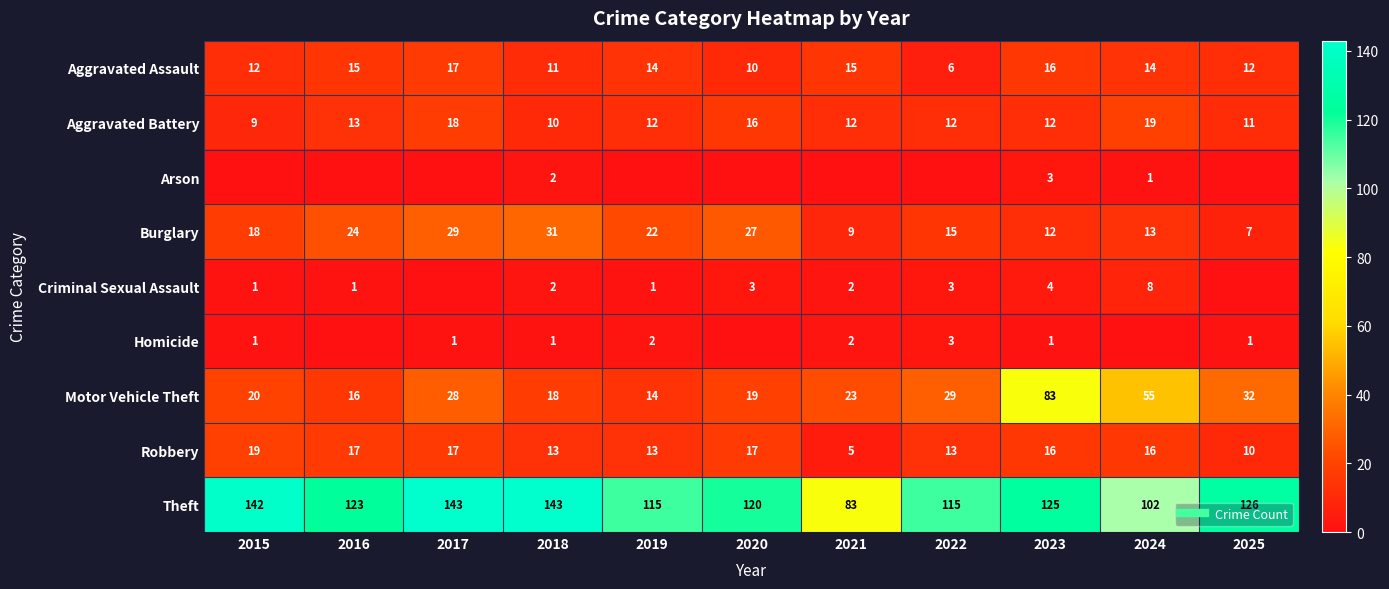

At 2017, list the series in order from largest to smallest.

Theft, Burglary, Motor Vehicle Theft, Aggravated Battery, Aggravated Assault, Robbery, Homicide, Arson, Criminal Sexual Assault